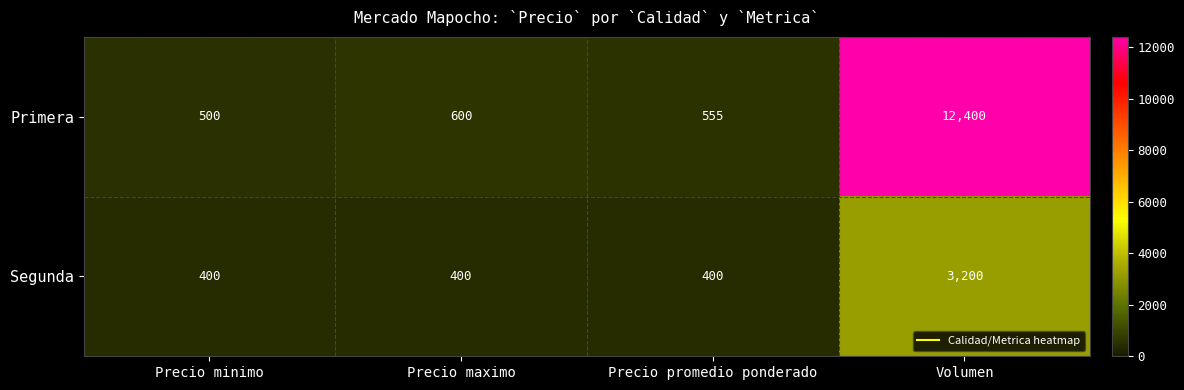

What value does the Primera series have at Volumen?

12400